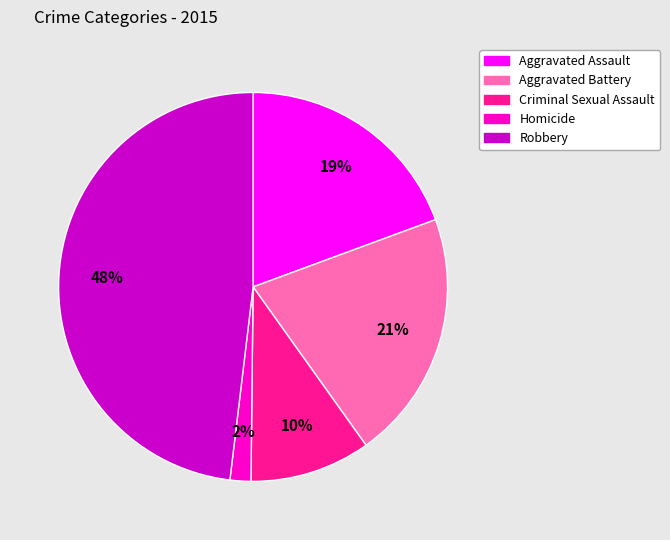

Is it true that Aggravated Battery is 21% of the pie?

True